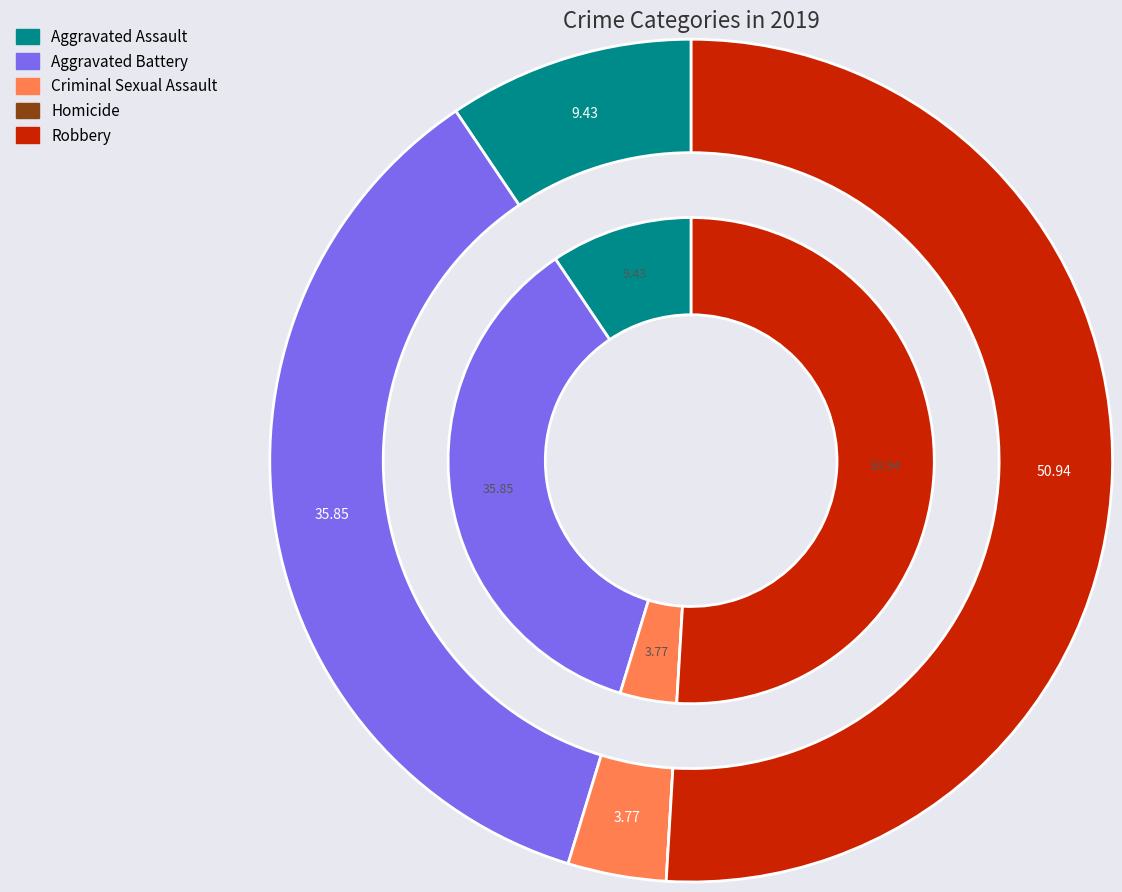

Which has a higher value, Homicide or Robbery?

Robbery